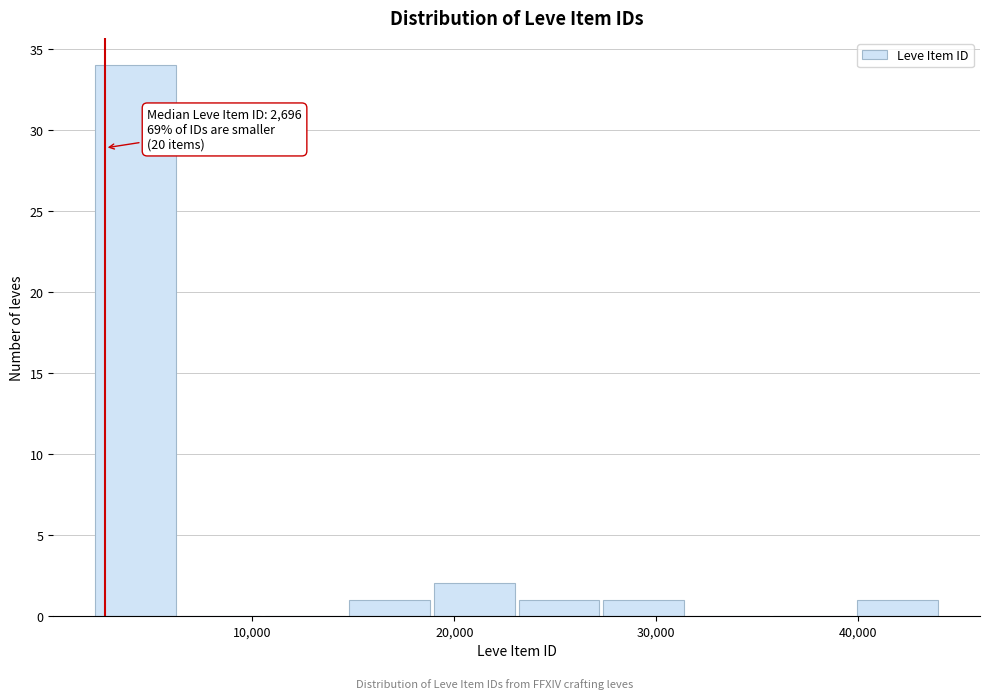

Over which range of the x-axis is the bar tallest?

2000 to 6000